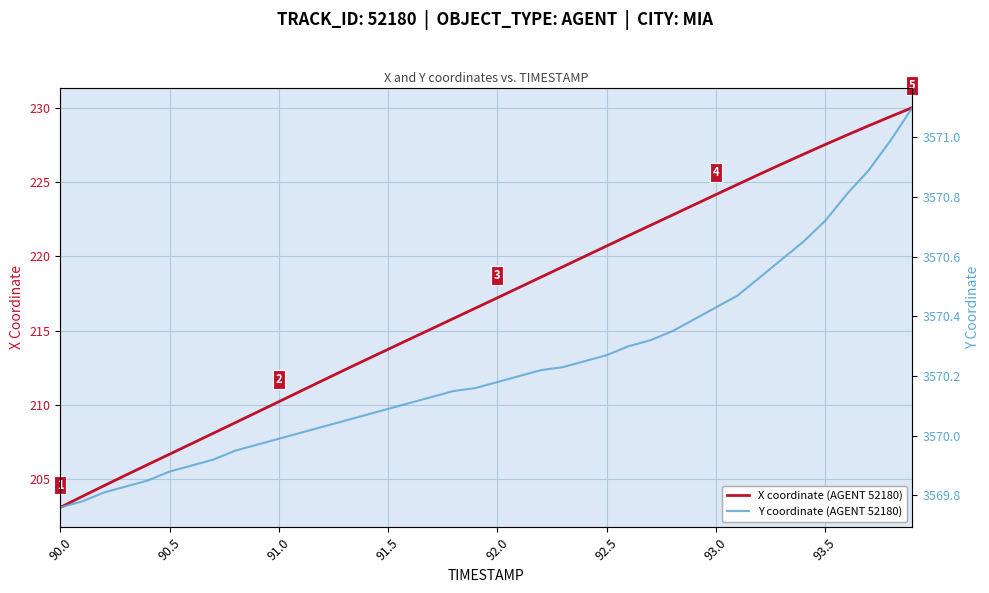

The X coordinate (AGENT 52180) series shows 206.7 at 90.5. True or false?

True